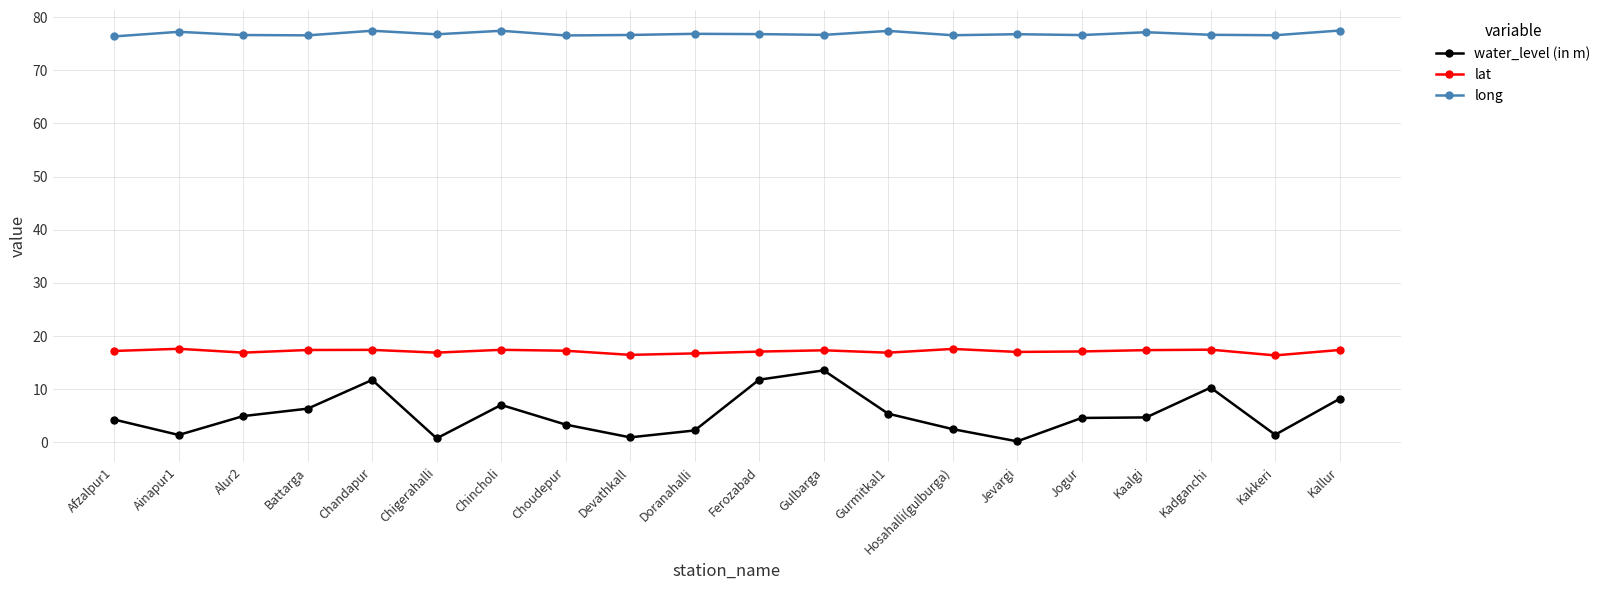

What is the label of the 7th point from the left?

Chincholi